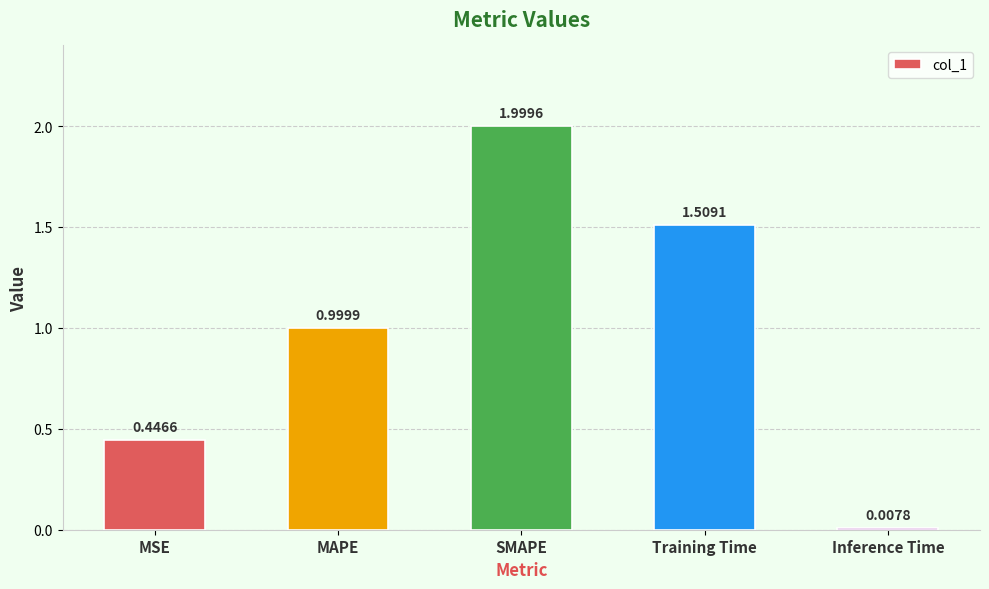

Between Inference Time and MSE, which is larger?

MSE